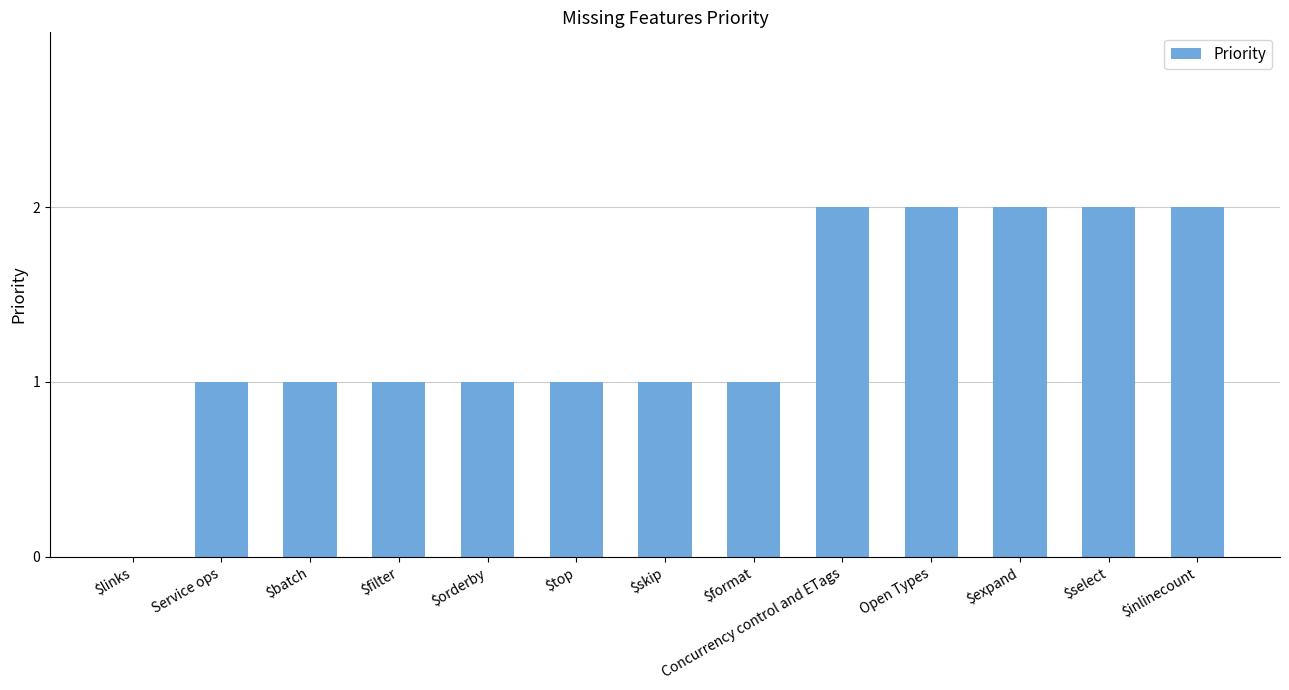

Approximately how many times larger is the value at $inlinecount compared to Service ops?

2.0